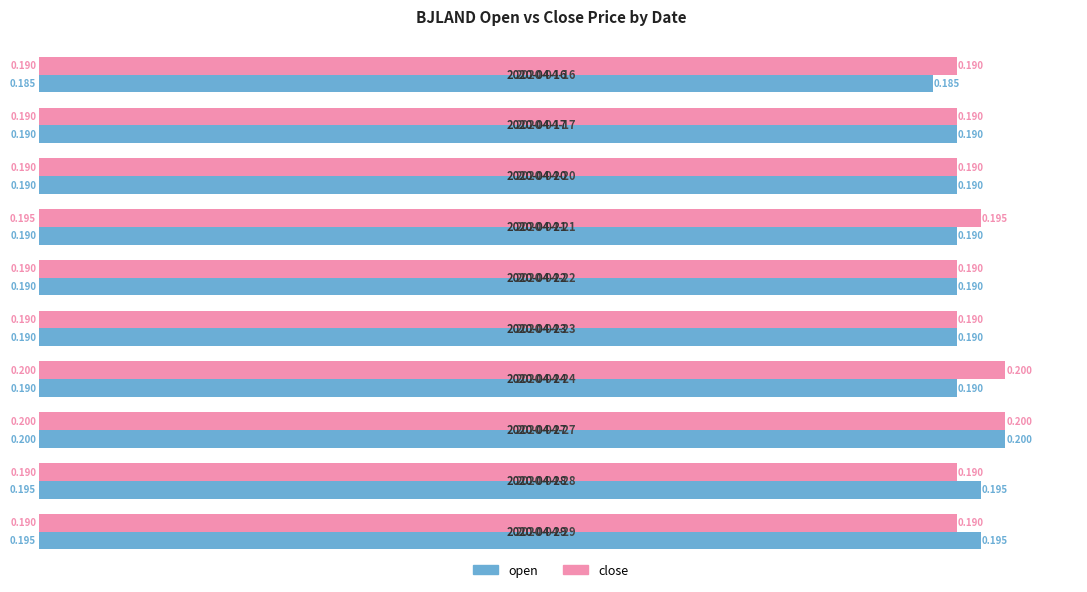

List the series in order of their overall mean, lowest first.

open, close